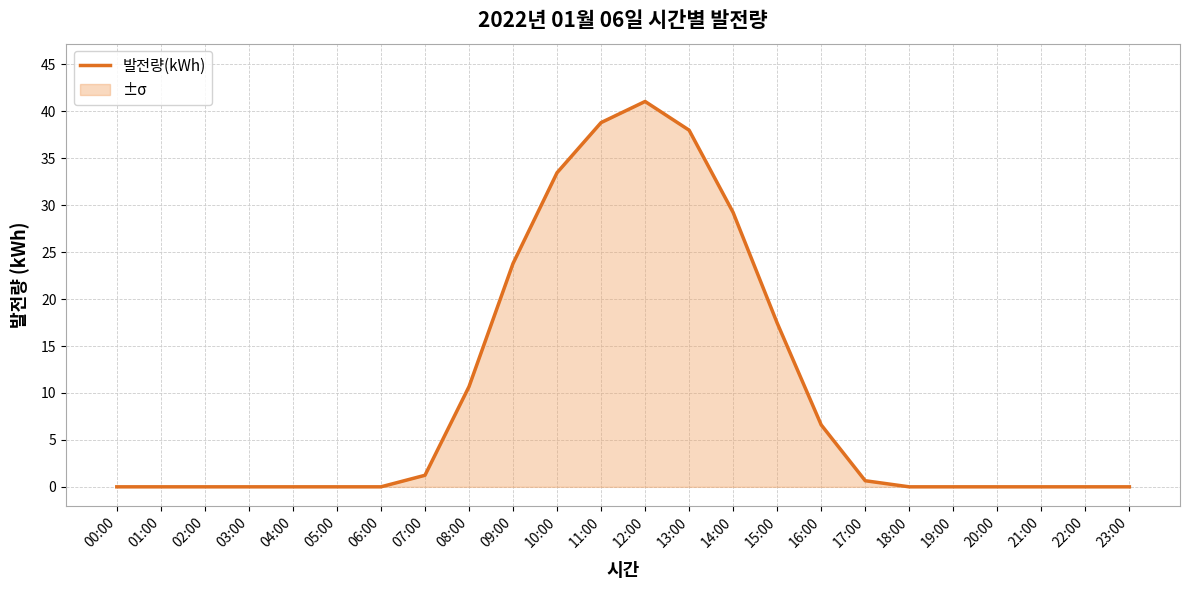

What is the difference between the second highest and minimum values?

38.8